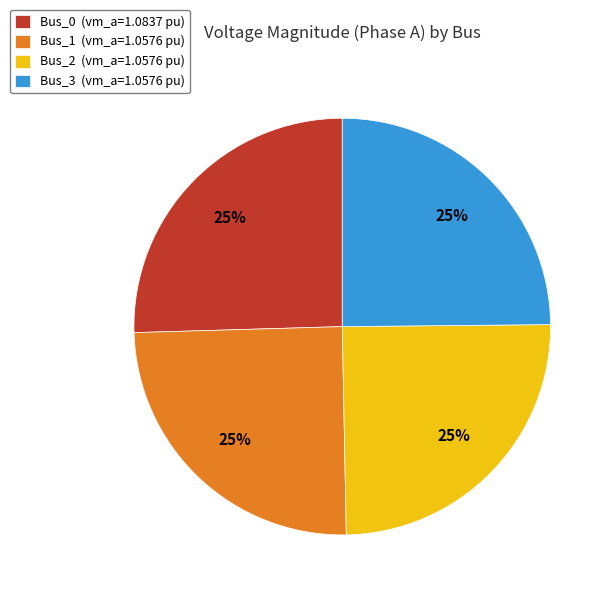

Is it true that Bus_2 is 25% of the pie?

True